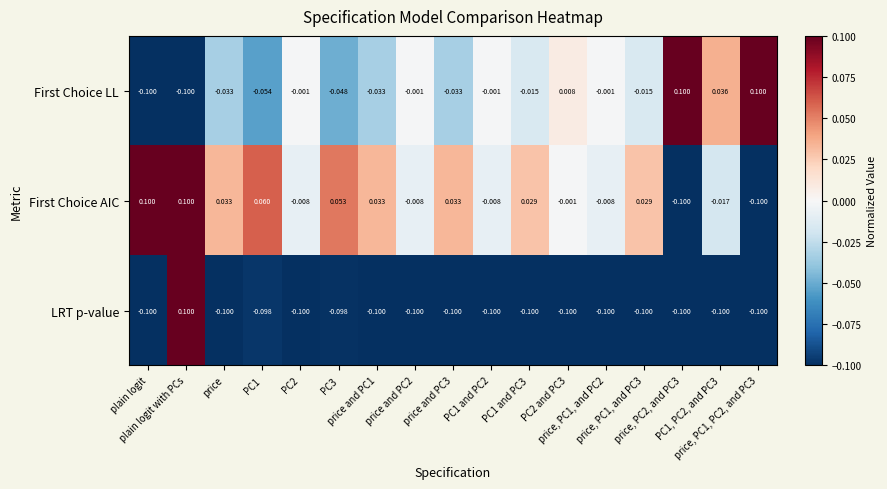

Rank the series by their average value, from highest to lowest.

First Choice AIC, First Choice LL, LRT p-value